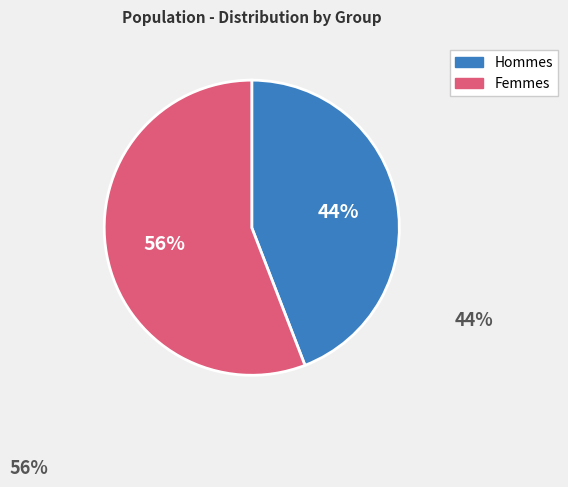

To the nearest percent, what is the difference between the largest and smallest slice percentages?

12%